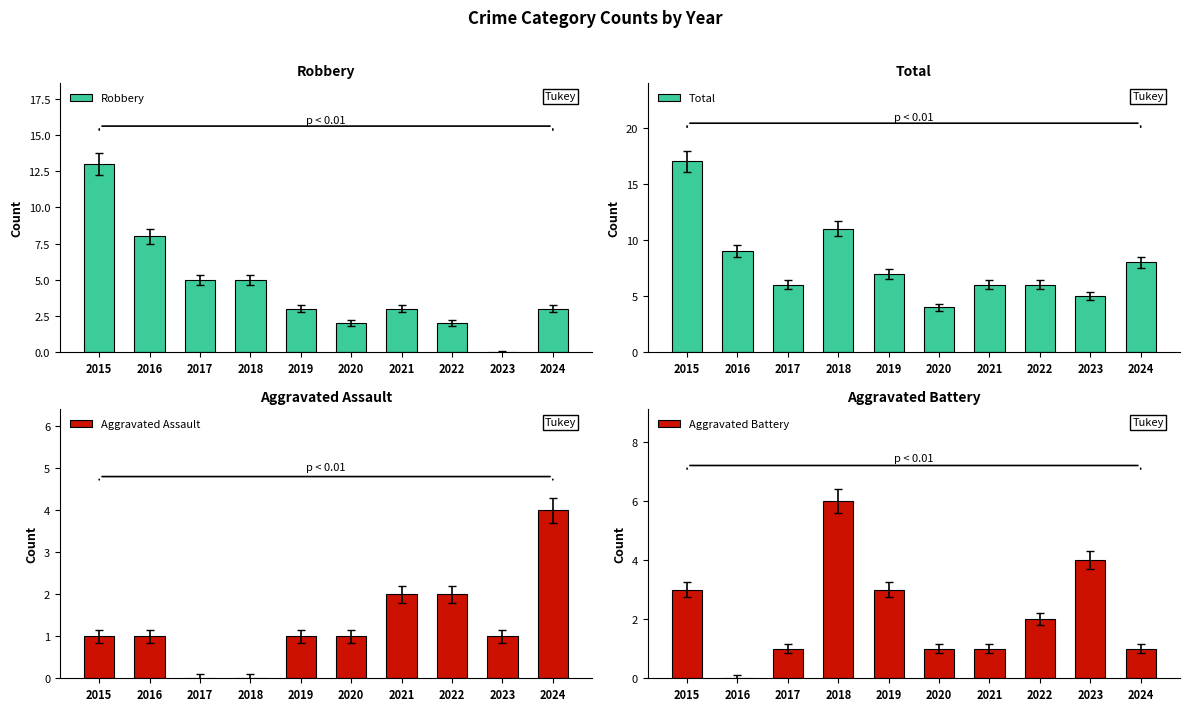

Count the Aggravated Assault values in the range 1 to 2.

7